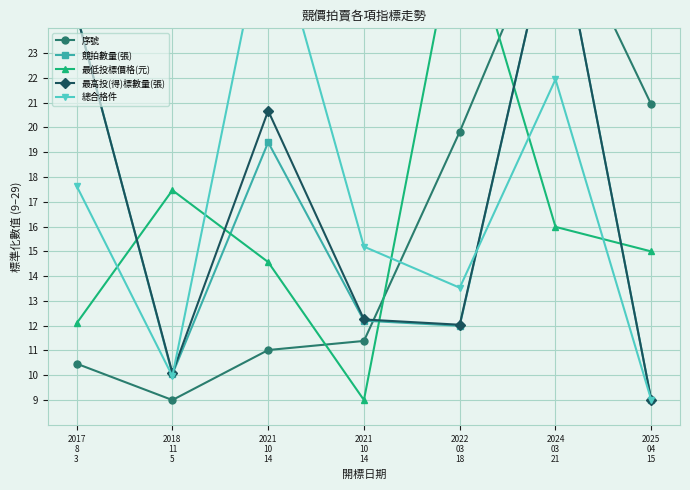

What is the approximate value of 最低投標價格(元) at 2025
04
15?

15.0